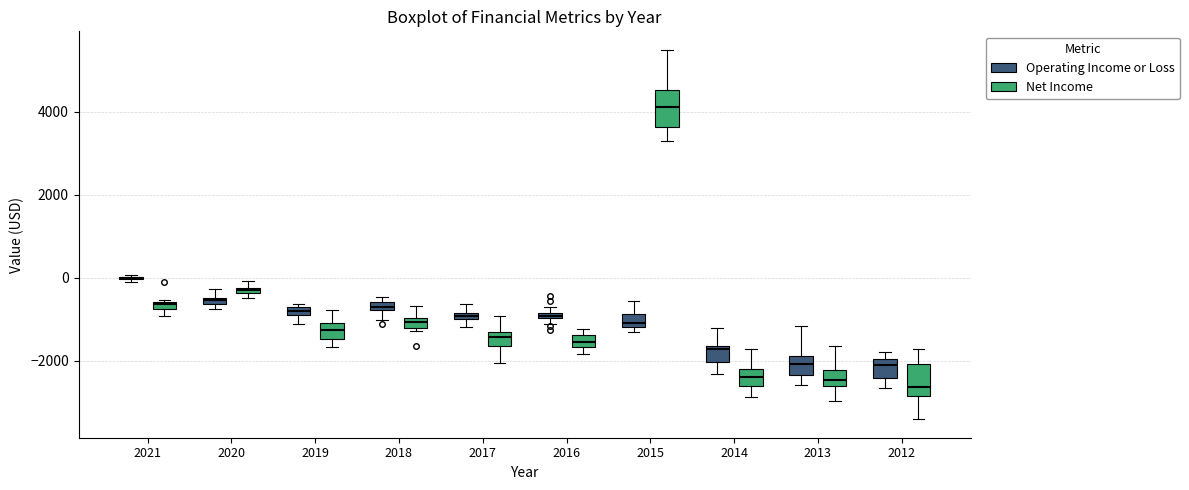

Where is the lower edge of the box for 2019 (Net Income) on the y-axis? The values are not printed on the chart, so give them approximately, as read against the axis.

-1400